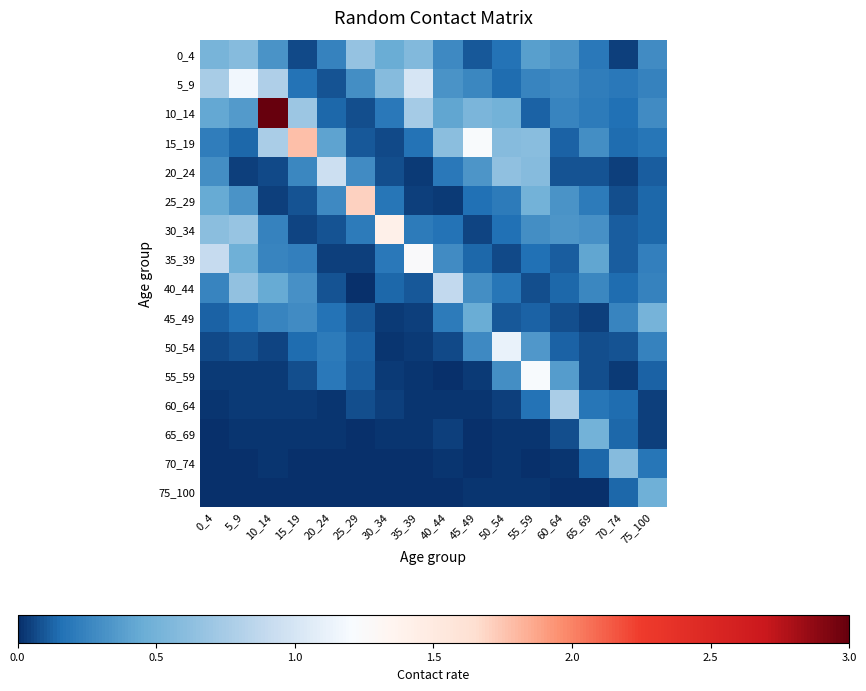

Which label corresponds to the largest value in the chart?

10_14